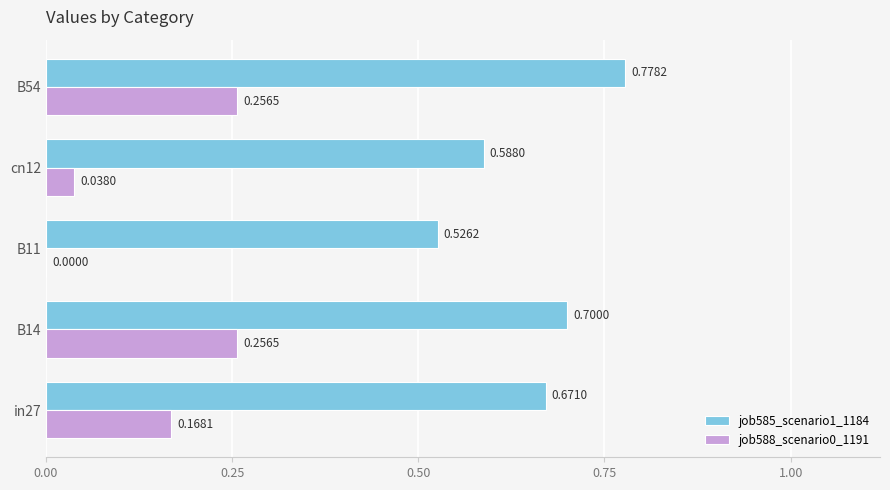

At which category is the sum across all series the highest?

B54